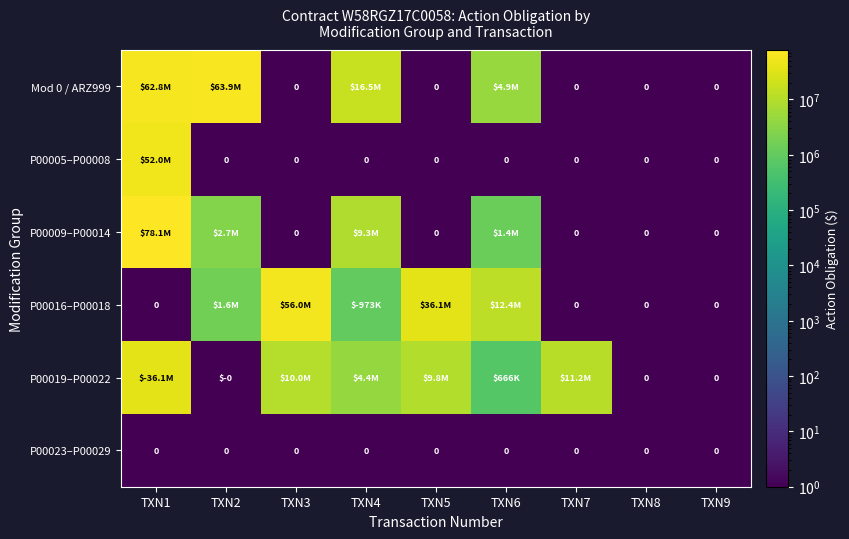

The value of P00005–P00008 at TXN9 is 1.4. True or false?

False